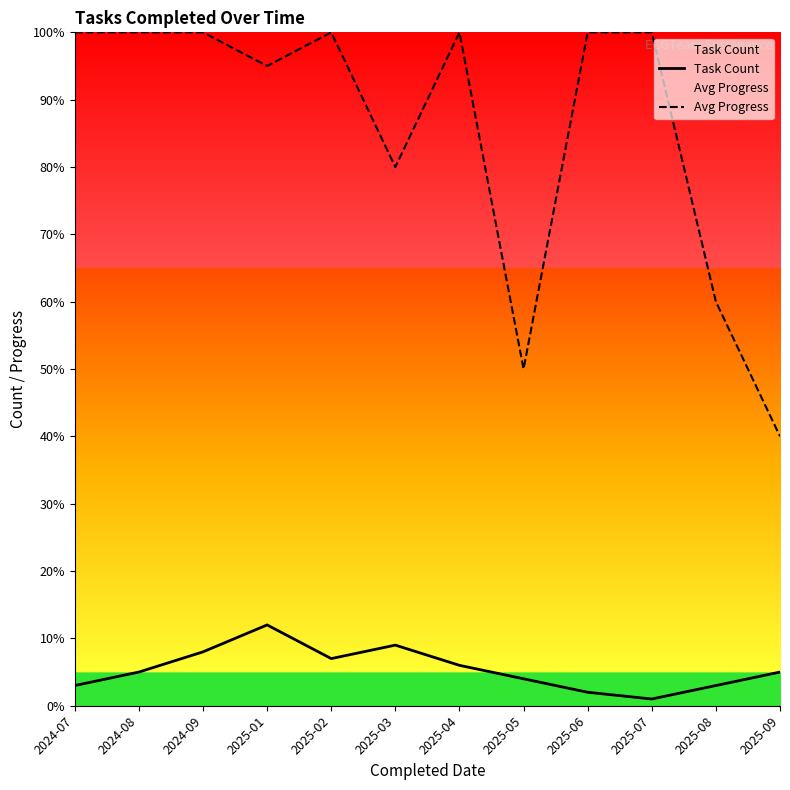

List the series in order of their overall mean, lowest first.

Task Count, Avg Progress